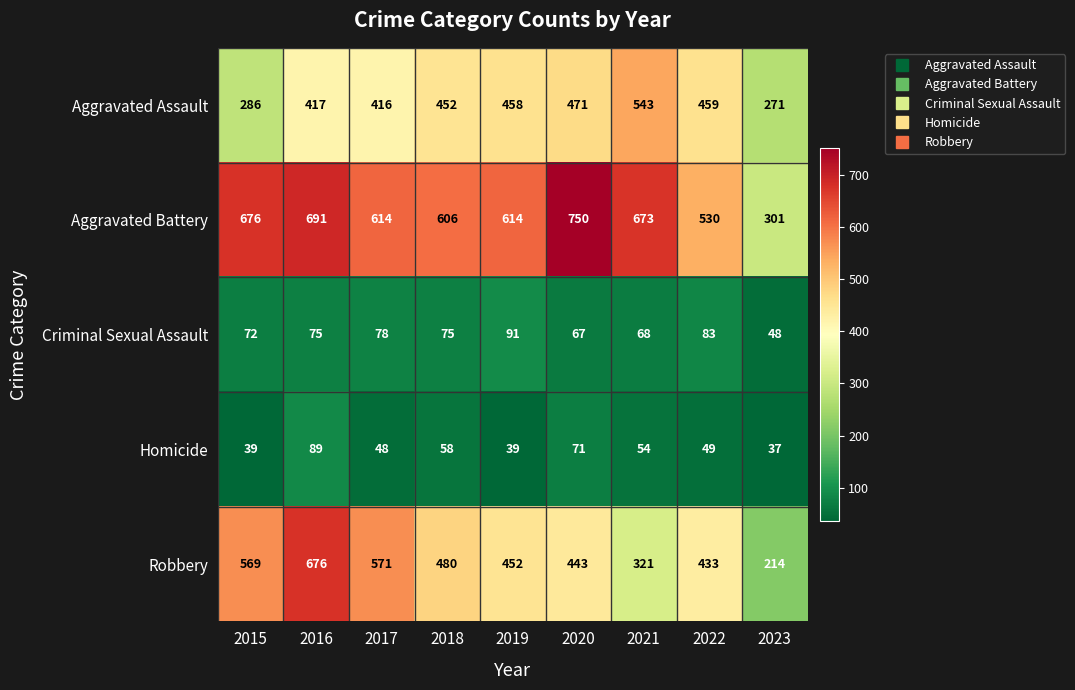

What is the total value across all series at 2016?

1948